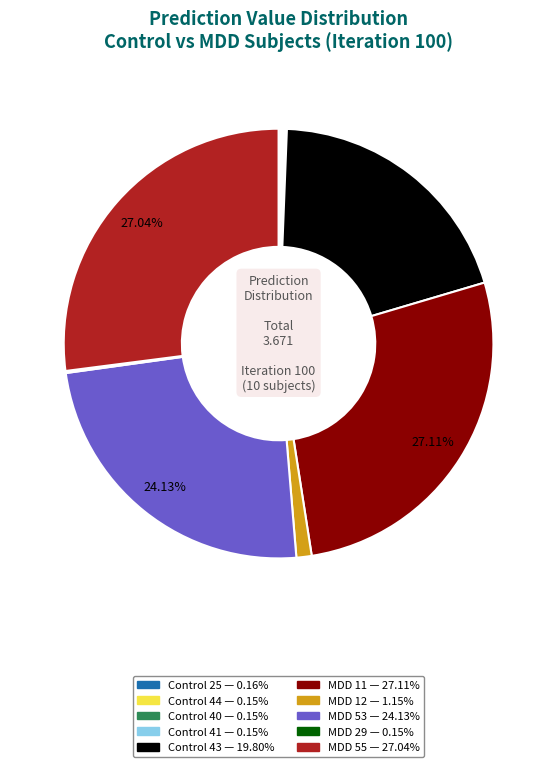

To the nearest percent, what is the difference between the largest and smallest slice percentages?

27%